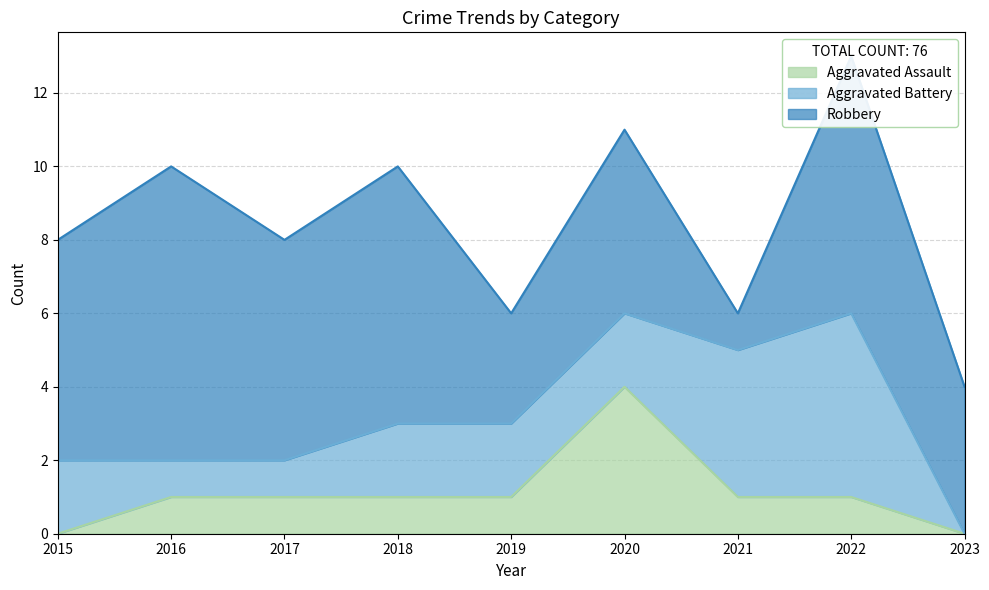

True or false: Aggravated Assault and Robbery intersect in this chart.

False